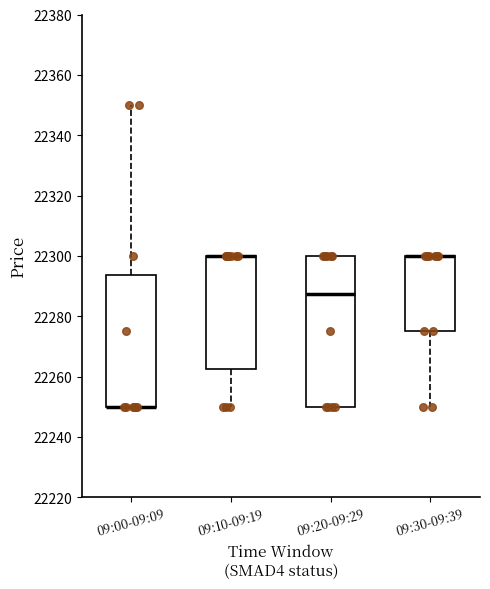

Where is the upper edge of the box for 09:10-09:19 on the y-axis? The values are not printed on the chart, so give them approximately, as read against the axis.

22300